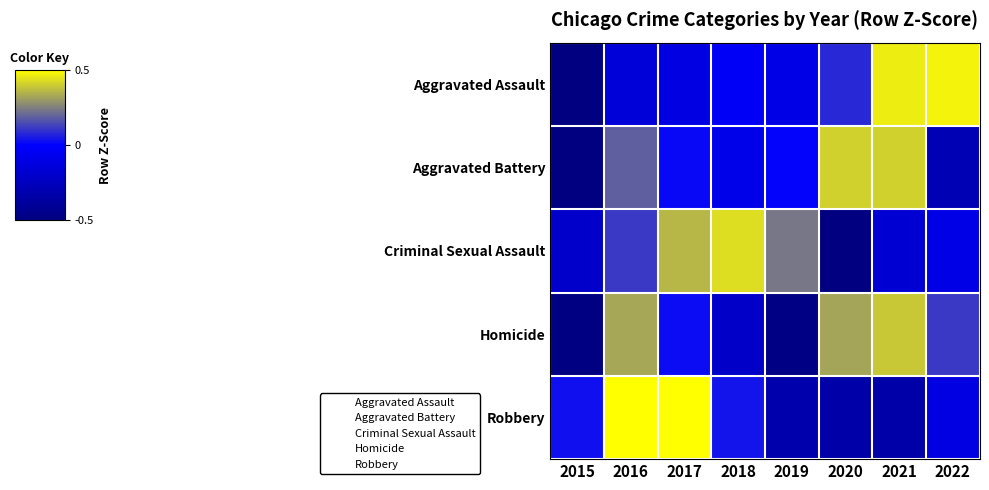

Reading right to left, list all the values displayed in this chart.

Aggravated Assault: 2022=1.4	2021=1.4	2020=0.2	2019=-0.3	2018=-0.1	2017=-0.3	2016=-0.4	2015=-1.9
Aggravated Battery: 2022=-0.9	2021=1.2	2020=1.2	2019=0.0	2018=-0.3	2017=0.1	2016=0.6	2015=-2.0
Criminal Sexual Assault: 2022=-0.3	2021=-0.5	2020=-2.0	2019=0.7	2018=1.3	2017=1.1	2016=0.3	2015=-0.6
Homicide: 2022=0.3	2021=1.2	2020=1.0	2019=-1.4	2018=-0.6	2017=0.1	2016=1.0	2015=-1.5
Robbery: 2022=-0.3	2021=-1.0	2020=-1.0	2019=-1.0	2018=0.1	2017=1.6	2016=1.6	2015=0.1